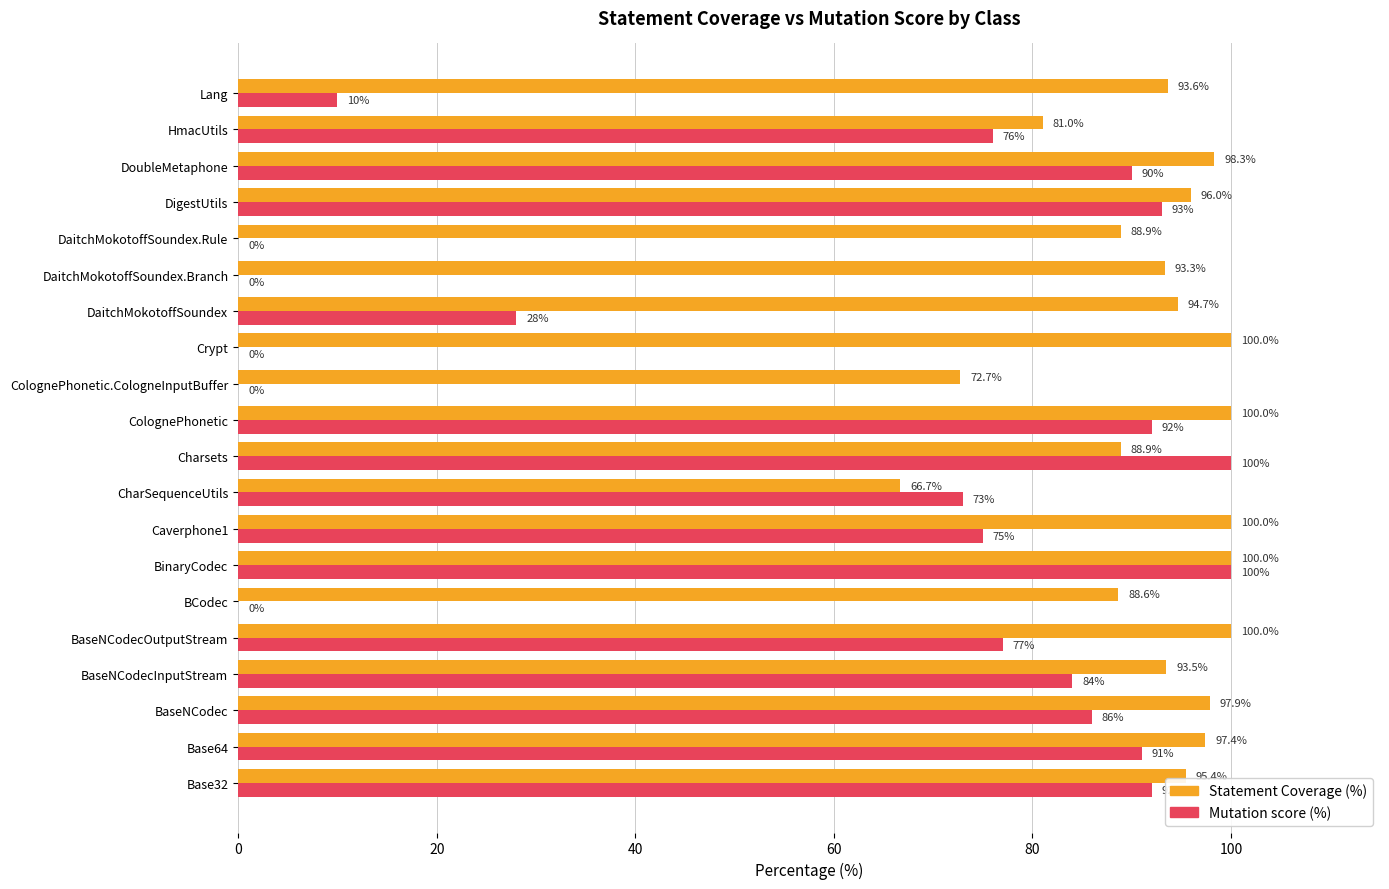

What value does the Mutation score (%) series have at DaitchMokotoffSoundex?

28.0